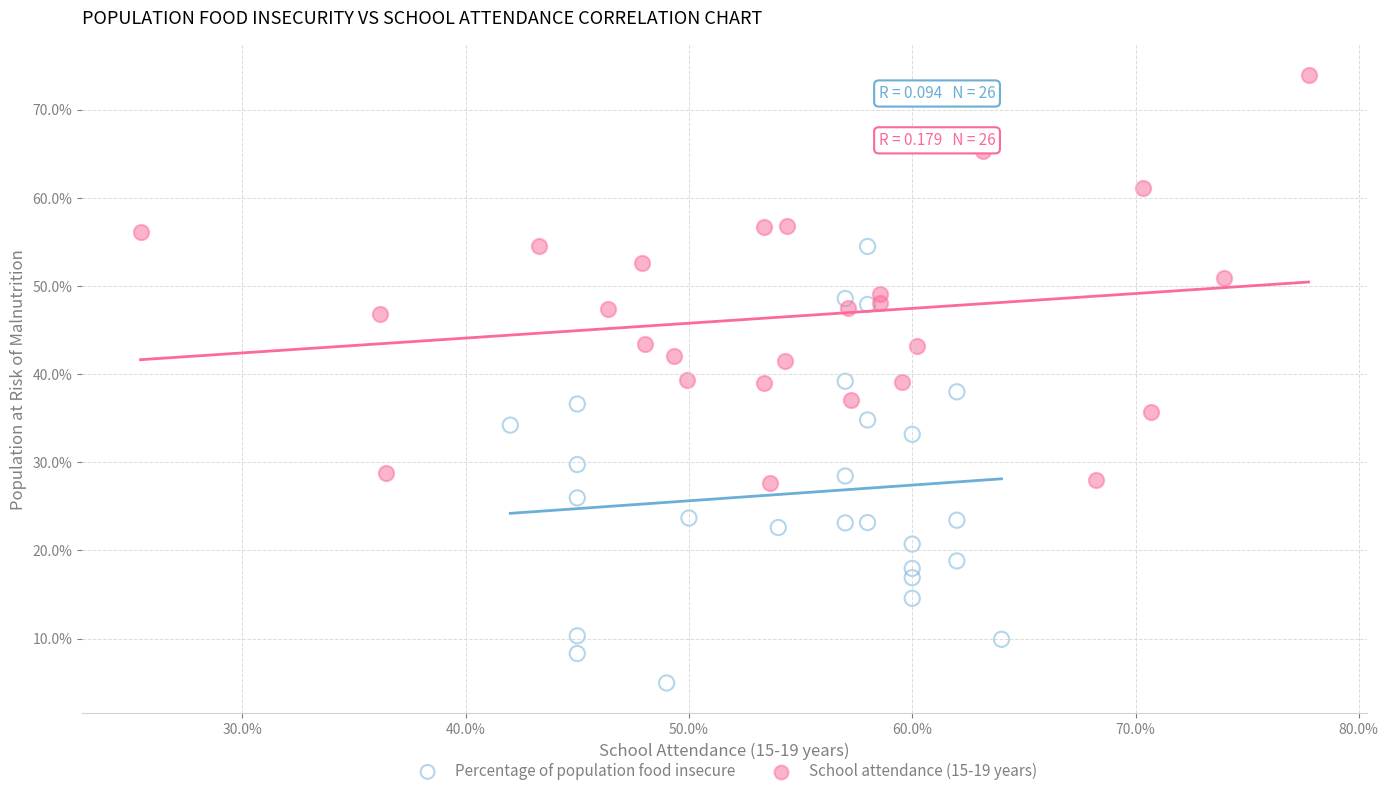

Which series has the largest Y range (max minus min)?

Percentage of population food insecure